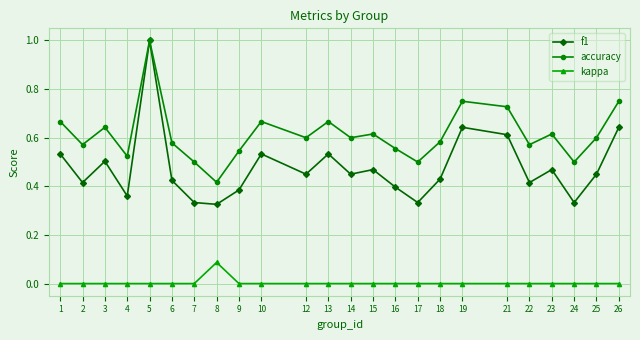

At how many categories does at least one series exceed 0?

24